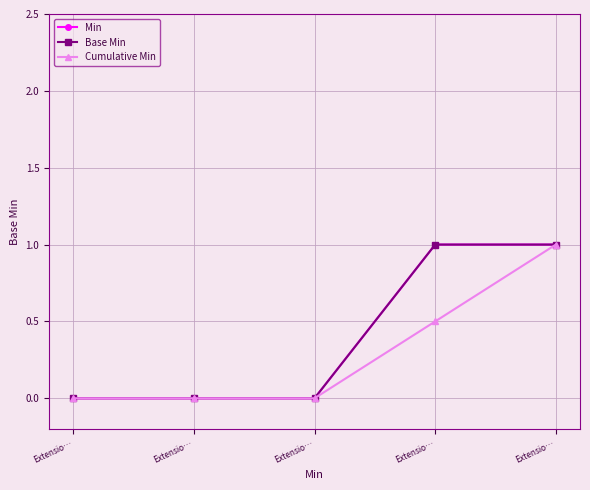

True or false: Cumulative Min has a value of 0.0 at Extensio….

True